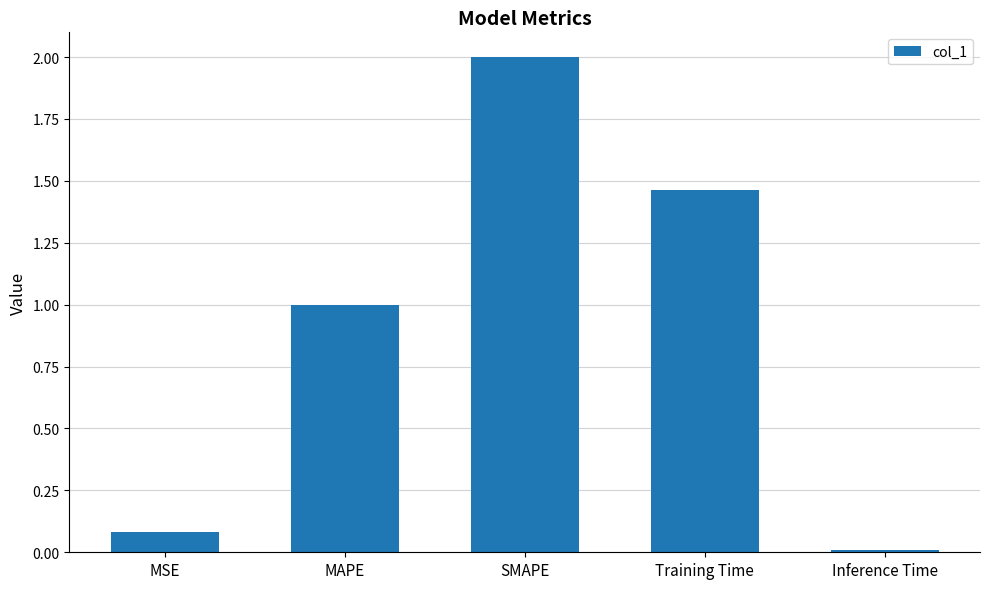

Is it true that the value at SMAPE is 2.0?

True